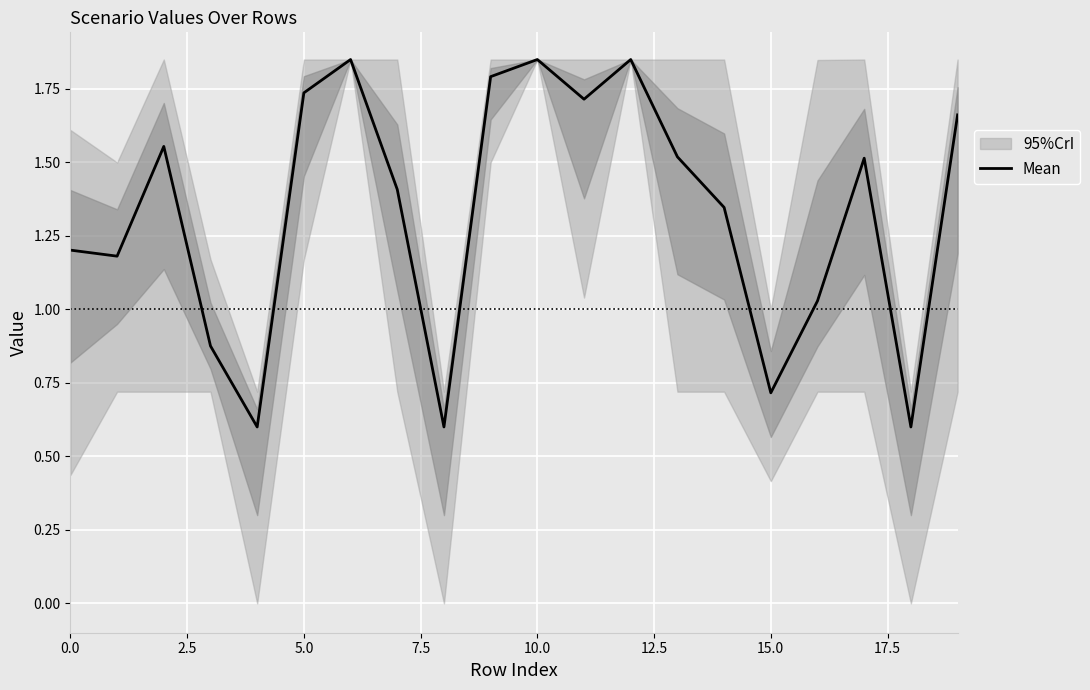

Reading left to right, transcribe all the data shown in this chart.

1.2	1.2	1.6	0.9	0.6	1.7	1.8	1.4	0.6	1.8	1.8	1.7	1.8	1.5	1.3	0.7	1.0	1.5	0.6	1.7